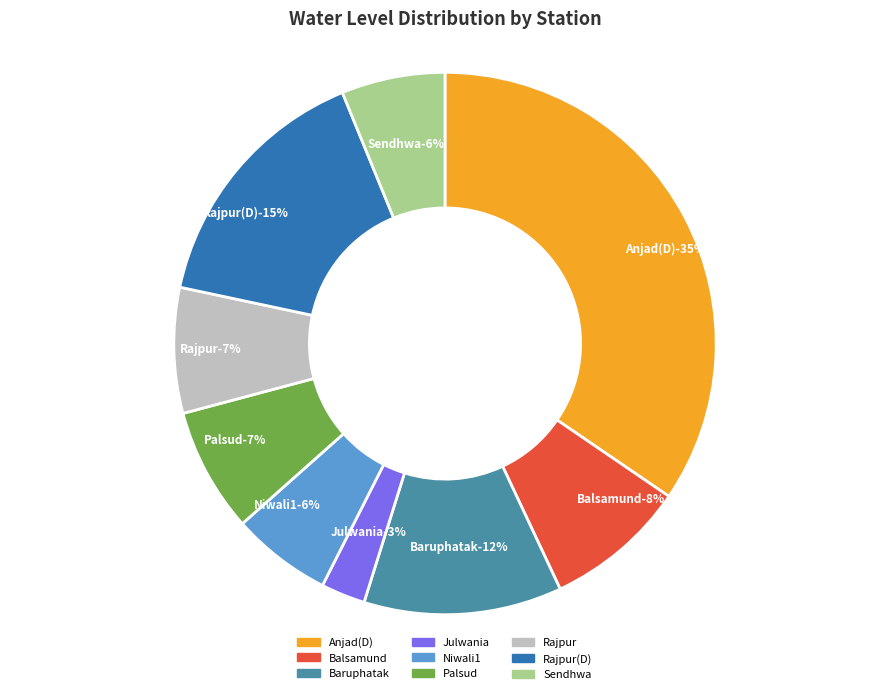

Combined, do Baruphatak and Julwania account for over 50%?

No